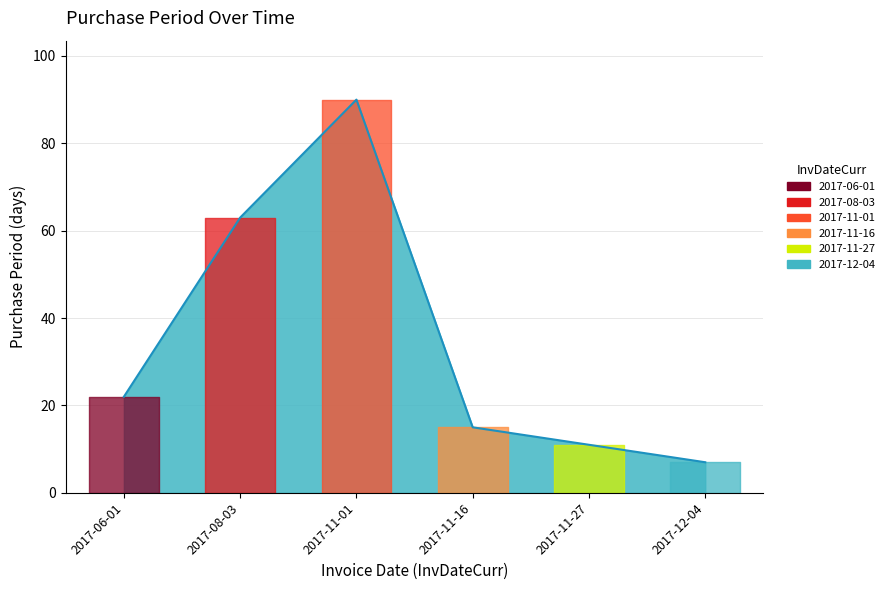

What is the maximum value shown in the chart?

90